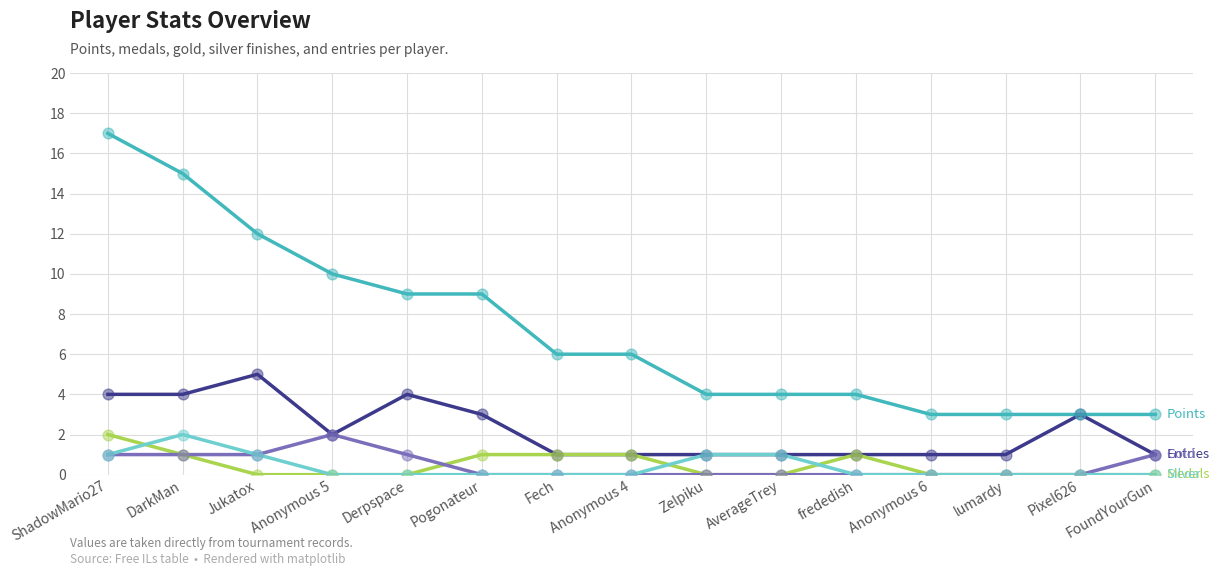

What is the total value across all series at ShadowMario27?

25